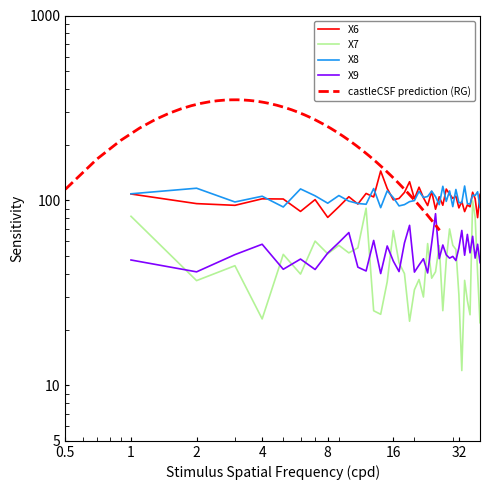

How many values in the X8 series exceed 103?

21